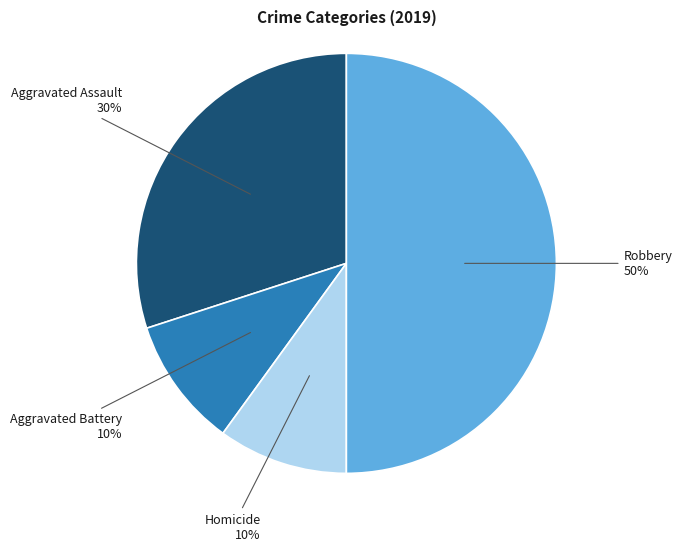

How many segments does this pie chart have?

4